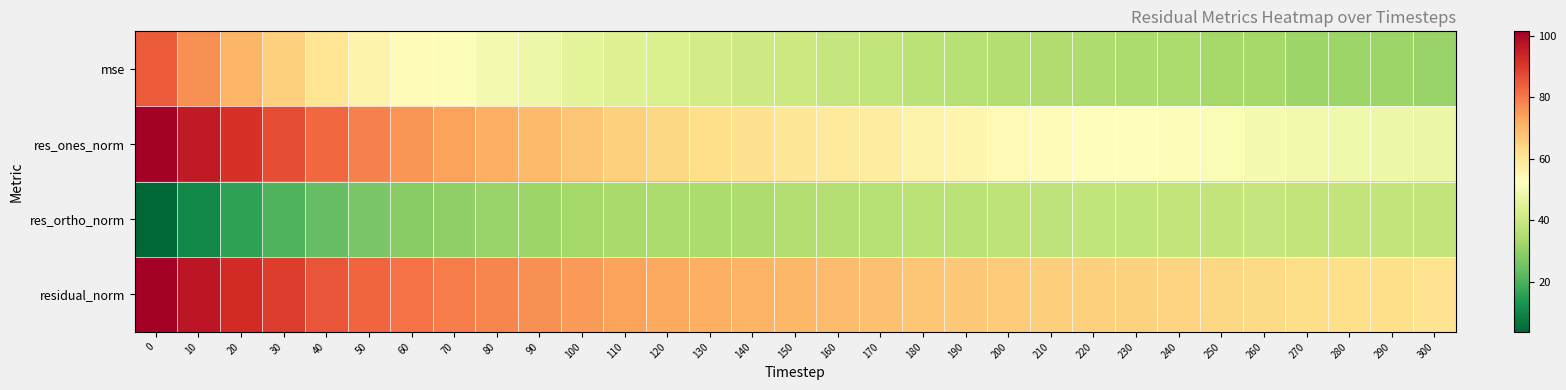

Reading left to right, transcribe all the data shown in this chart.

mse: 0=84.3	10=76.5	20=70.3	30=65.3	40=60.3	50=56.4	60=53.6	70=51.7	80=49.8	90=48.0	100=46.0	110=44.4	120=43.1	130=41.7	140=40.8	150=40.0	160=39.2	170=38.4	180=37.0	190=36.5	200=35.8	210=35.3	220=35.0	230=34.6	240=34.1	250=33.4	260=33.1	270=32.3	280=31.9	290=31.7	300=30.9
res_ones_norm: 0=101.3	10=96.1	20=91.1	30=86.8	40=82.5	50=78.6	60=75.6	70=73.7	80=71.6	90=69.4	100=67.3	110=65.5	120=64.0	130=62.4	140=61.4	150=60.2	160=59.0	170=58.0	180=56.1	190=55.4	200=54.4	210=53.6	220=53.1	230=52.3	240=51.6	250=50.8	260=50.3	270=49.5	280=49.0	290=48.5	300=47.7
res_ortho_norm: 0=3.7	10=10.4	20=16.6	30=20.7	40=23.4	50=26.5	60=28.6	70=29.7	80=30.9	90=32.2	100=32.9	110=33.6	120=34.2	130=34.5	140=34.9	150=35.5	160=36.1	170=36.4	180=37.0	190=37.3	200=37.5	210=37.8	220=38.1	230=38.5	240=38.6	250=38.7	260=38.9	270=38.7	280=38.6	290=38.8	300=38.6
residual_norm: 0=101.4	10=96.6	20=92.6	30=89.2	40=85.7	50=82.9	60=80.9	70=79.4	80=78.0	90=76.5	100=74.9	110=73.6	120=72.5	130=71.3	140=70.6	150=69.9	160=69.2	170=68.5	180=67.2	190=66.8	200=66.1	210=65.6	220=65.3	230=64.9	240=64.5	250=63.9	260=63.6	270=62.8	280=62.3	290=62.1	300=61.4